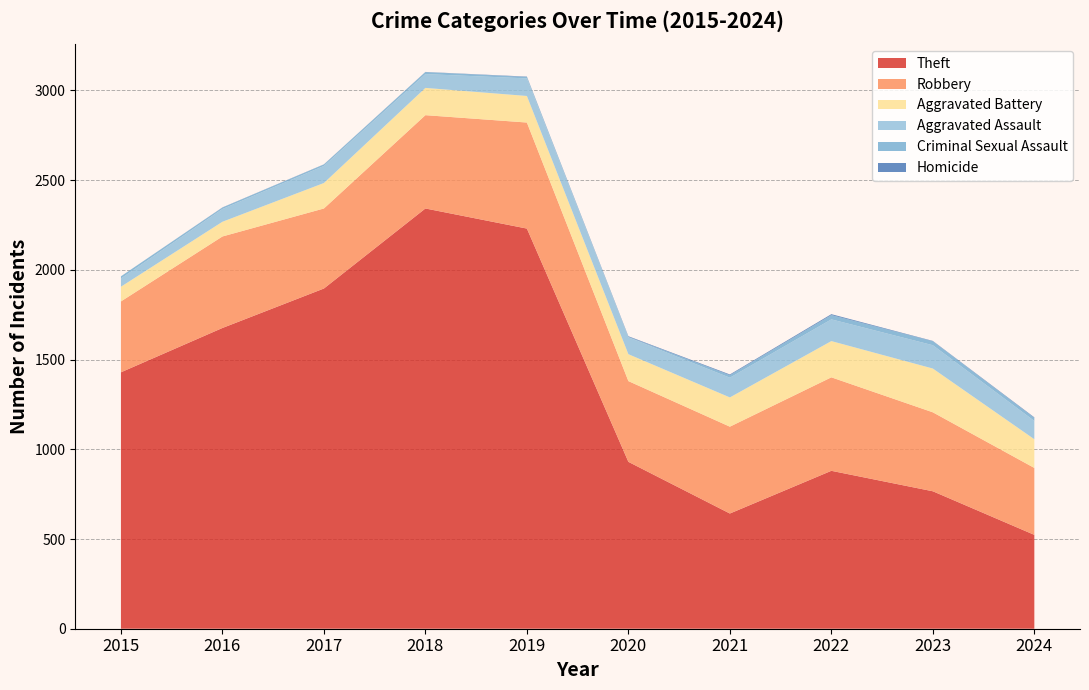

Reading left to right, what are all the values shown in this chart?

Theft: 2015=1429	2016=1676	2017=1896	2018=2342	2019=2230	2020=930	2021=642	2022=880	2023=766	2024=523
Robbery: 2015=395	2016=510	2017=446	2018=520	2019=591	2020=450	2021=484	2022=521	2023=440	2024=373
Aggravated Battery: 2015=82	2016=82	2017=142	2018=152	2019=148	2020=150	2021=163	2022=202	2023=244	2024=160
Aggravated Assault: 2015=46	2016=71	2017=95	2018=77	2019=98	2020=94	2021=110	2022=121	2023=130	2024=102
Criminal Sexual Assault: 2015=12	2016=8	2017=8	2018=11	2019=8	2020=3	2021=14	2022=24	2023=22	2024=17
Homicide: 2015=0	2016=1	2017=1	2018=1	2019=2	2020=3	2021=4	2022=5	2023=2	2024=3